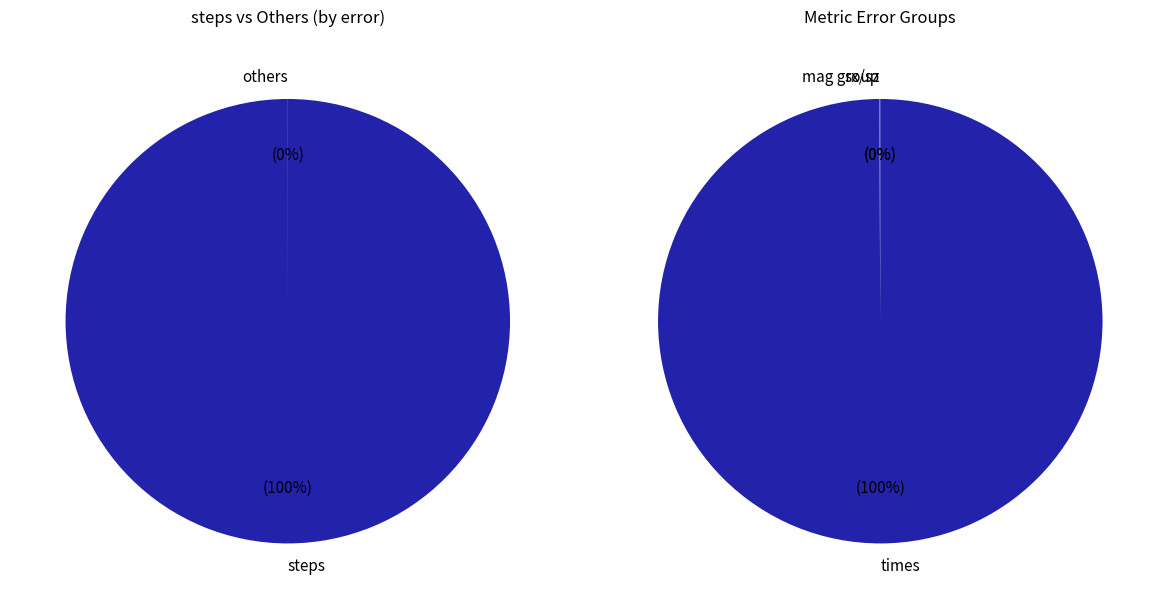

Count the number of slices in the pie.

7